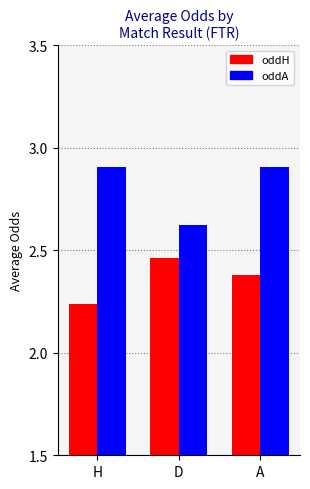

At how many categories does at least one series exceed 2?

3